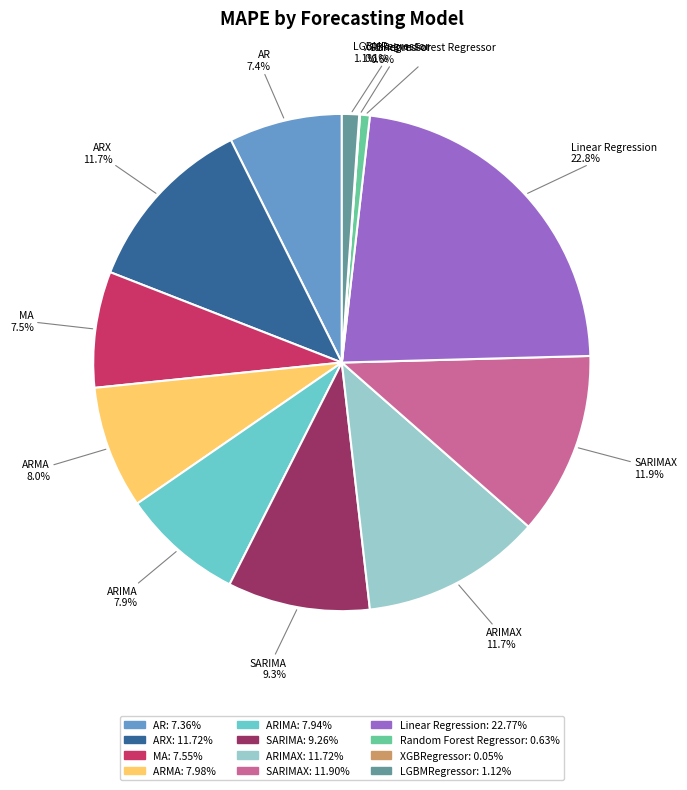

Is there a majority slice in this chart?

No